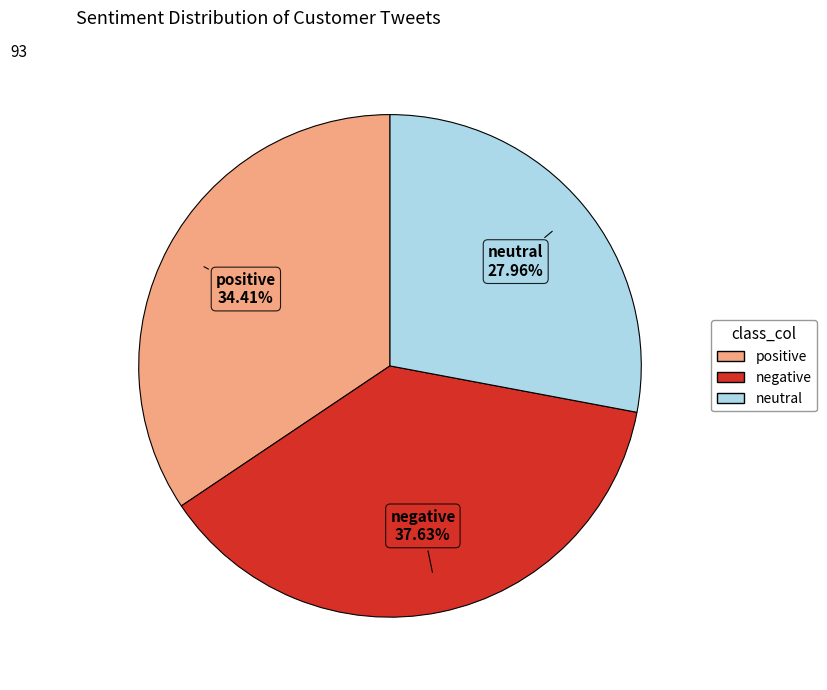

The neutral slice represents 14% of the pie. True or false?

False